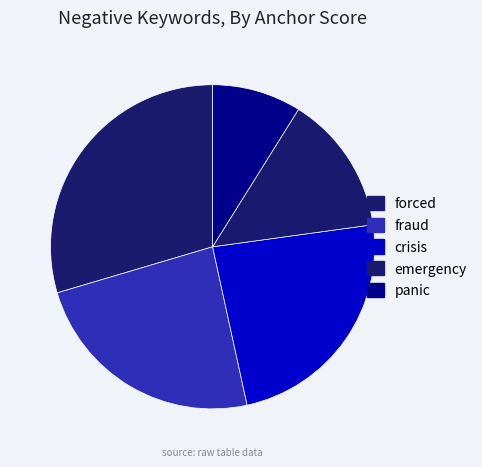

Does forced account for over 50% of the chart?

No